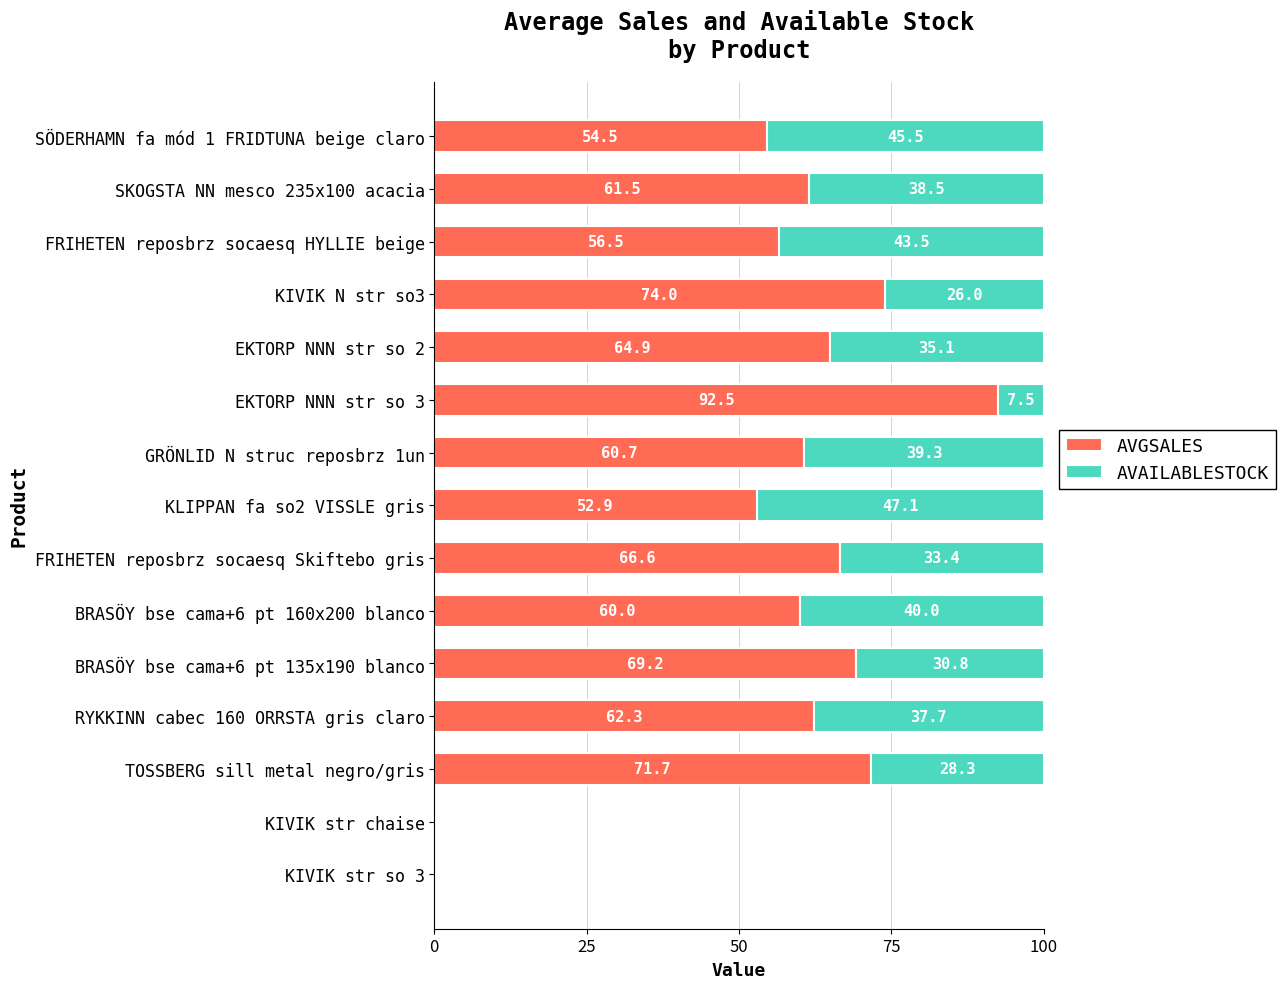

Where is AVGSALES nearest to the value 46?

KLIPPAN fa so2 VISSLE gris